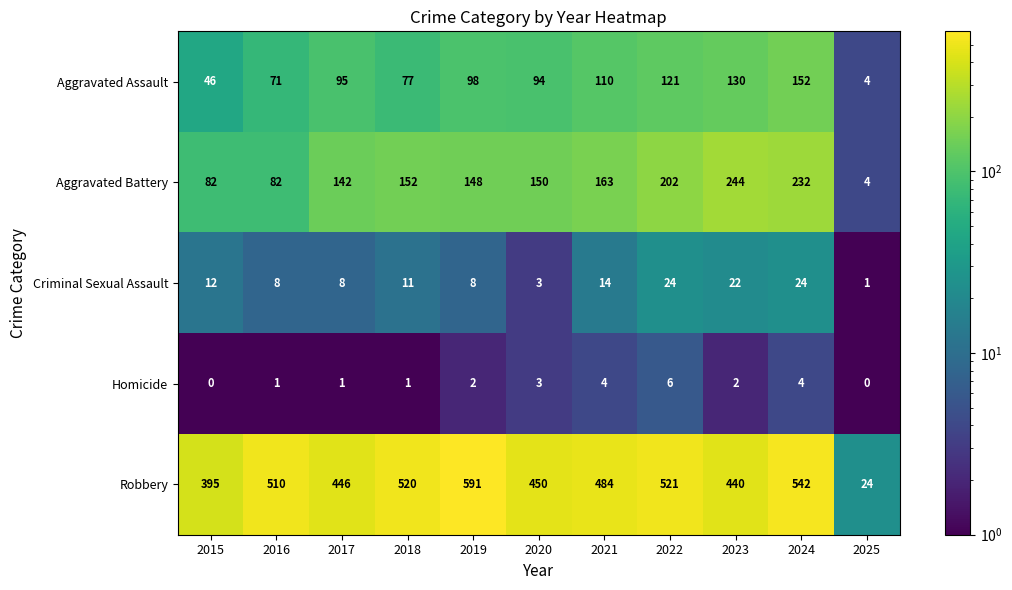

Between 2018 and 2022, which series saw the biggest shift?

Aggravated Battery